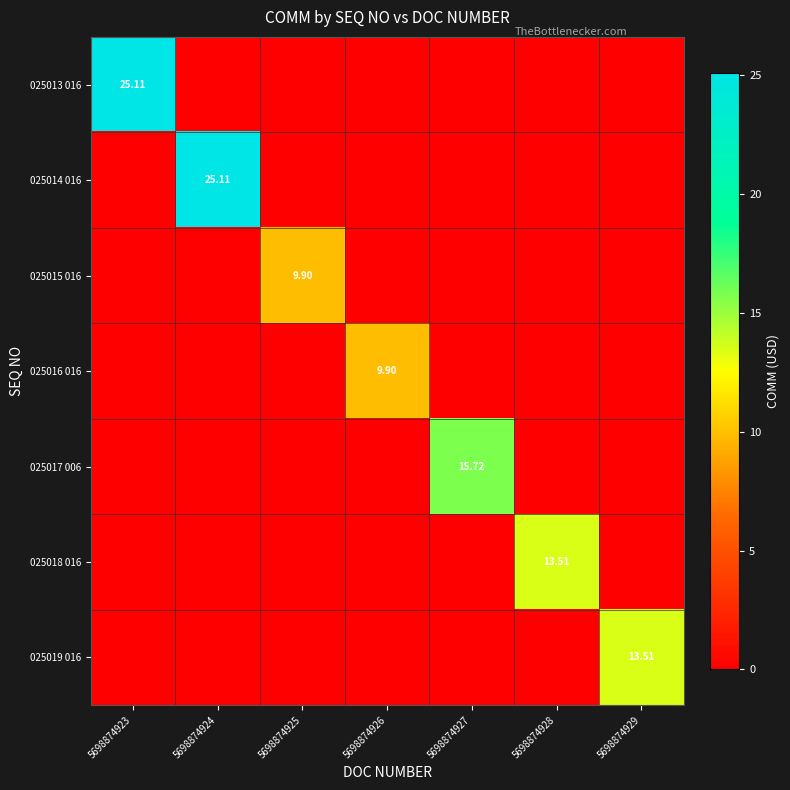

List the labels in order of 025017 006 value, smallest first.

5698874923, 5698874924, 5698874925, 5698874926, 5698874928, 5698874929, 5698874927